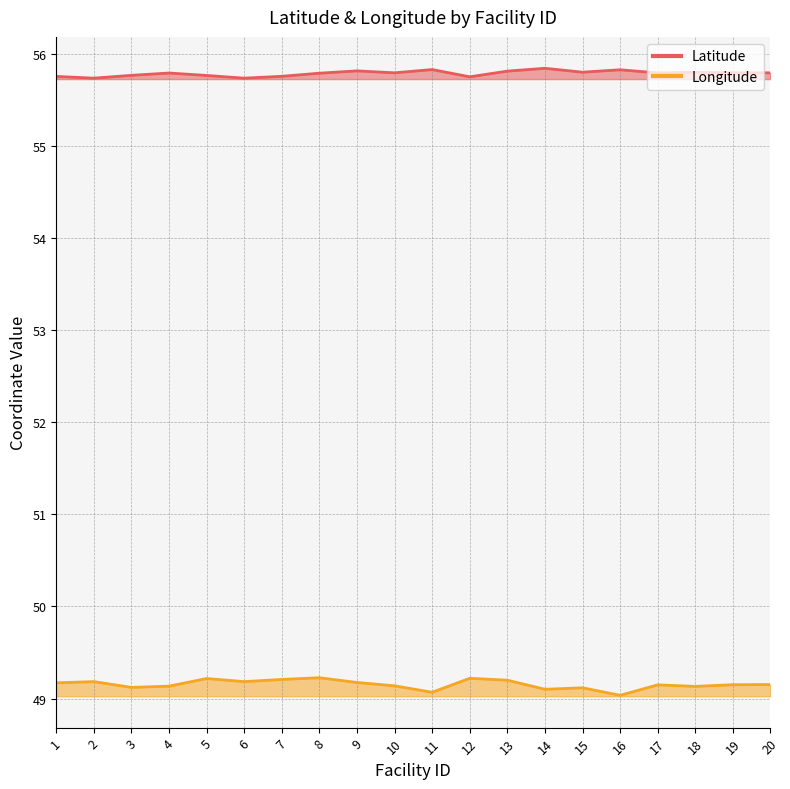

What is the difference between the second highest and minimum values in the Latitude series?

0.1